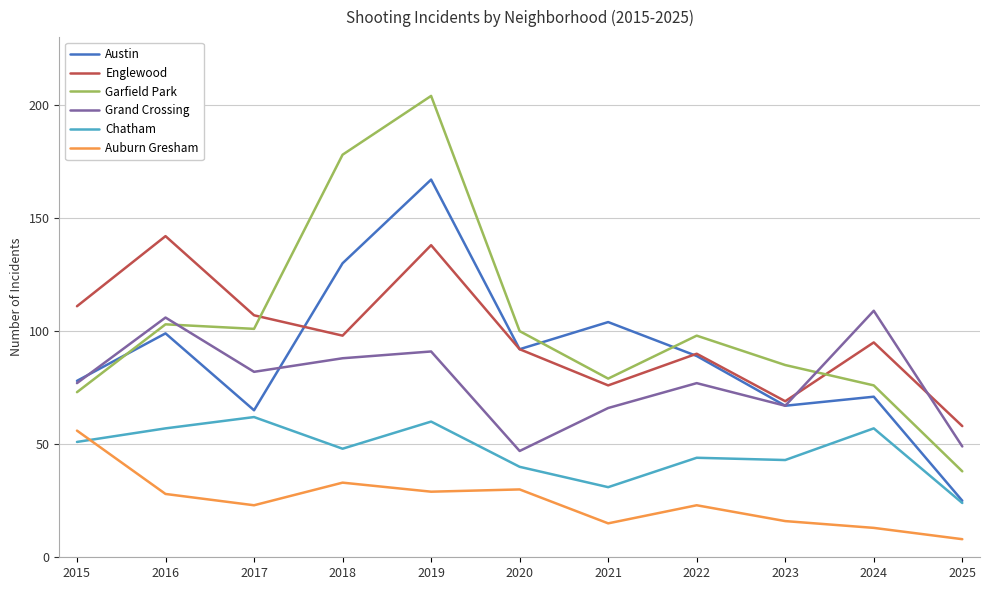

Is it true that Grand Crossing equals 109 at 2024?

True